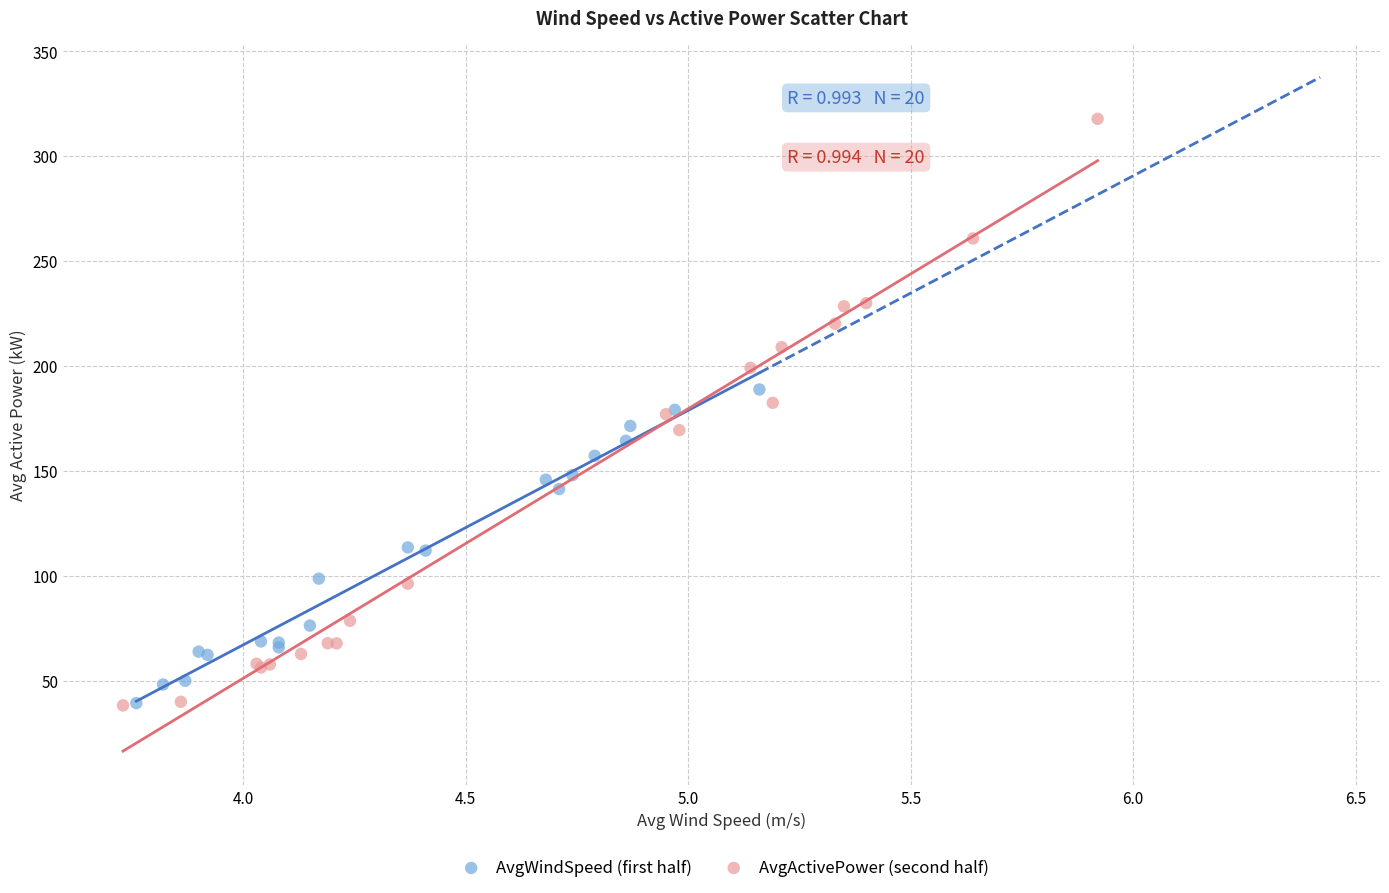

Which series has the largest Y range (max minus min)?

AvgActivePower (second half)